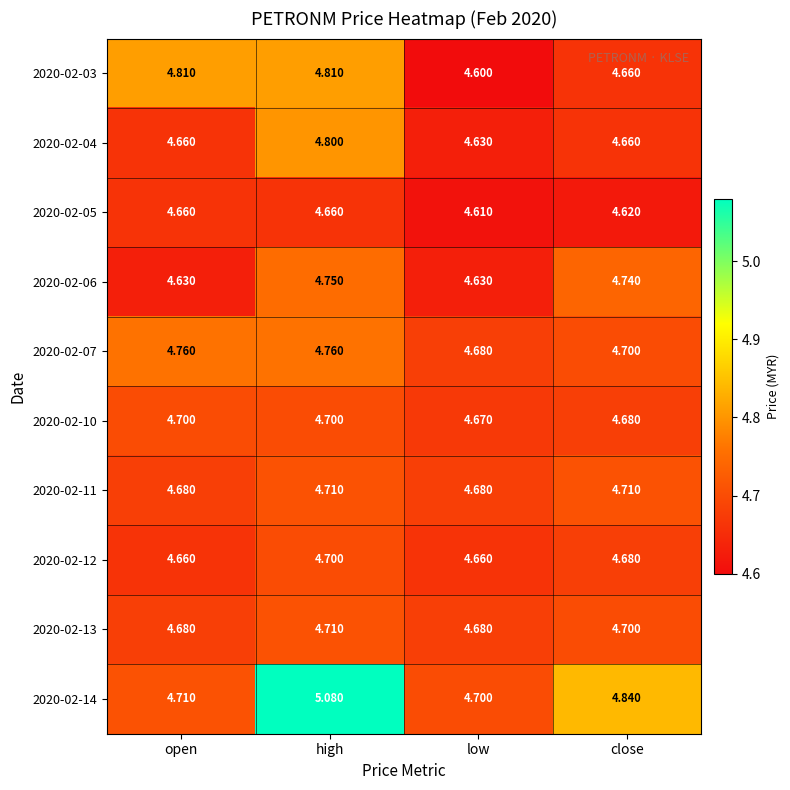

List the labels in order of 2020-02-14 value, smallest first.

low, open, close, high